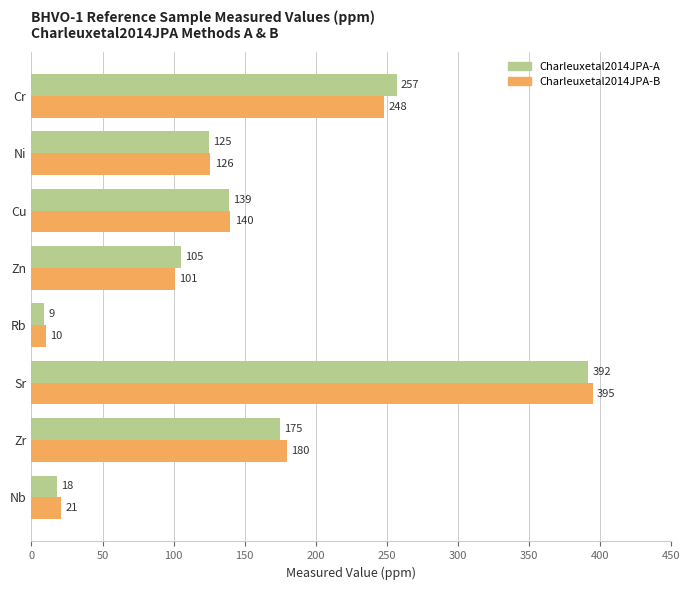

Between Zn and Sr, which series saw the biggest shift?

Charleuxetal2014JPA-B